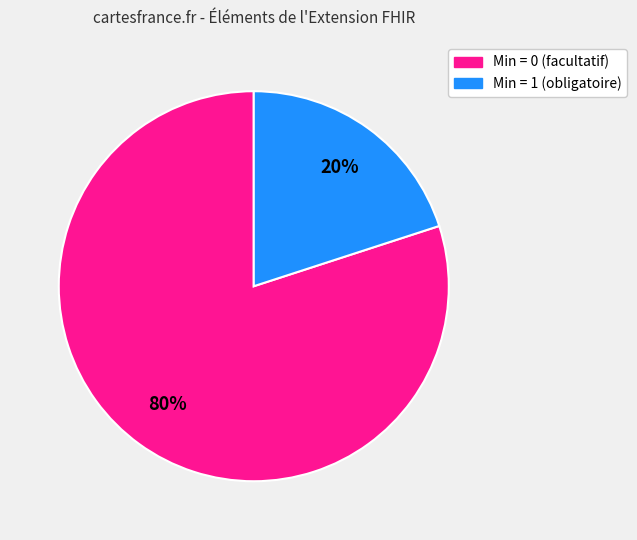

To the nearest percent, what is the average slice percentage?

50%